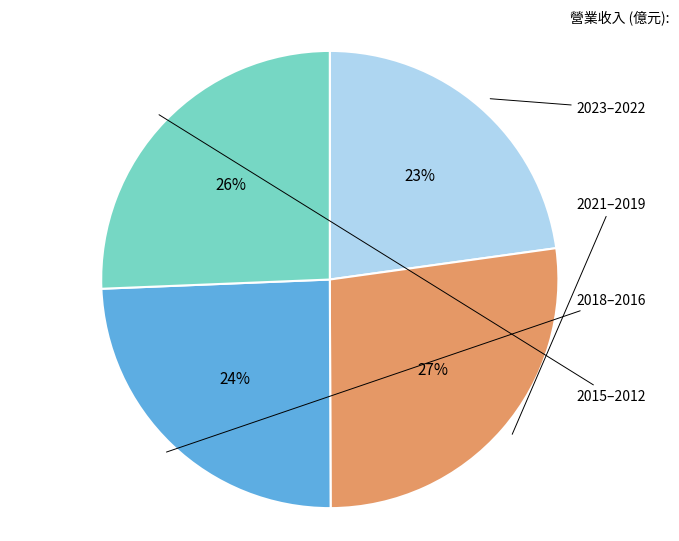

To the nearest percent, what is the average slice percentage?

25%